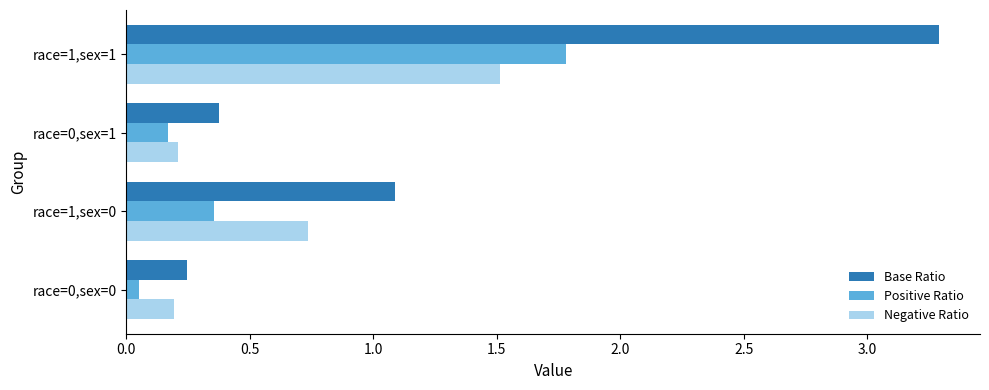

What is the difference between the maximum and second lowest values in the Negative Ratio series?

1.3